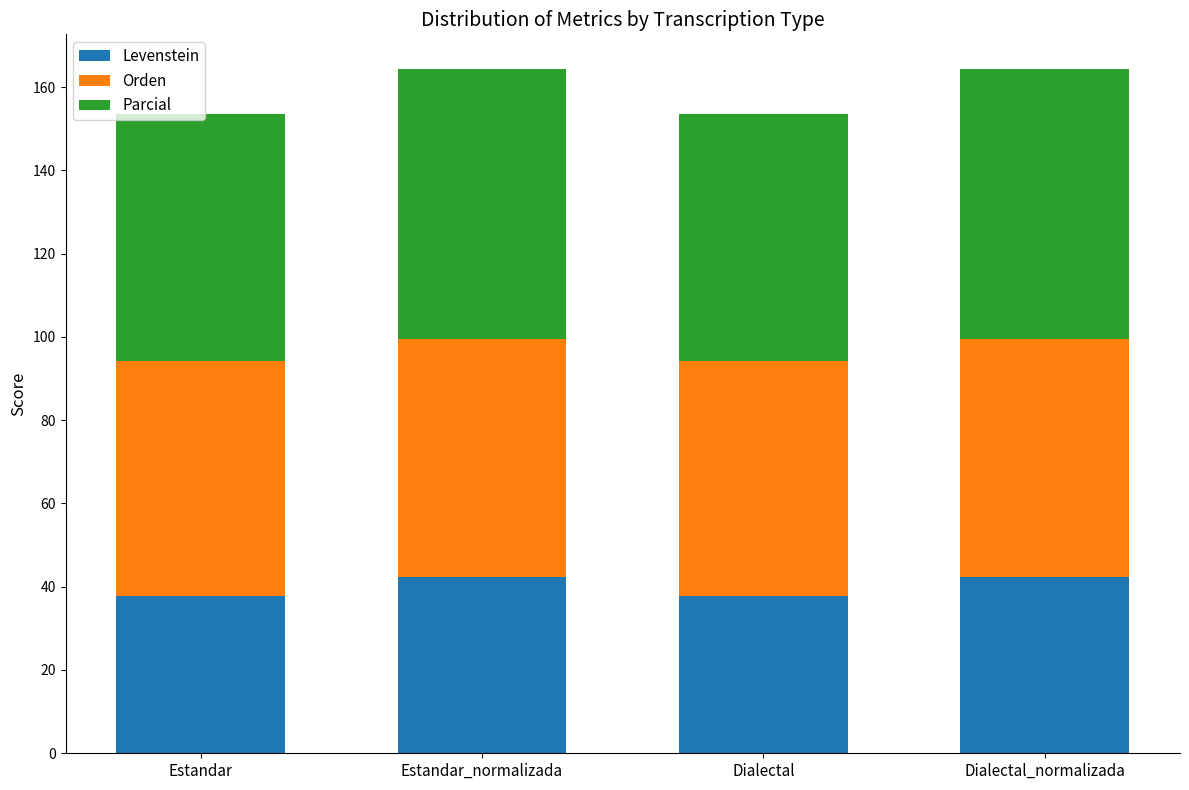

Read the Levenstein value at Estandar_normalizada.

42.4